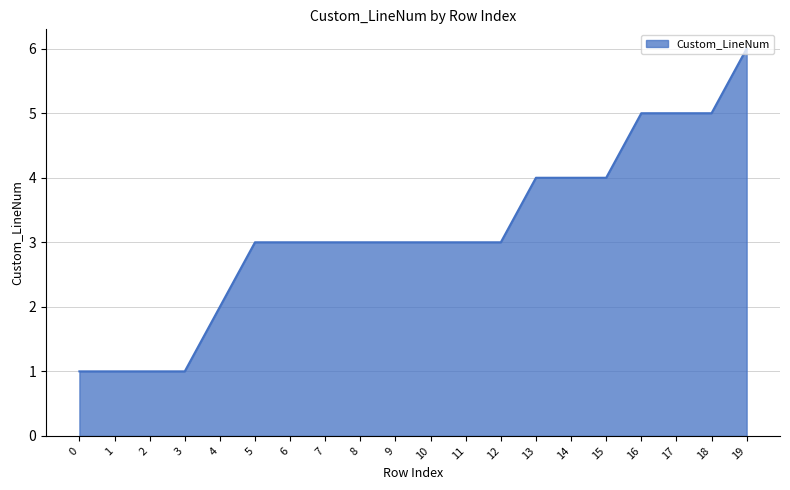

Which category has the highest value across all series?

19